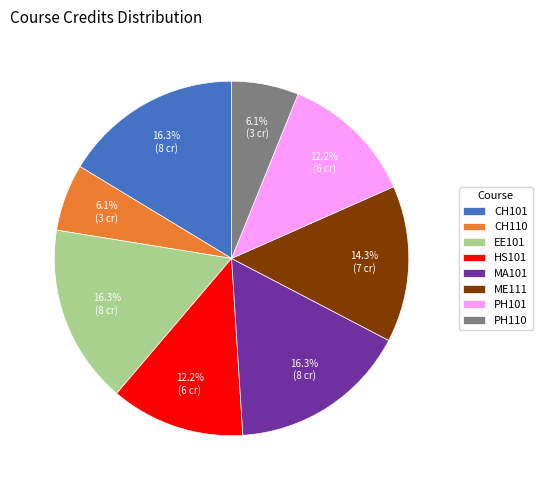

Does any single category account for the majority?

No